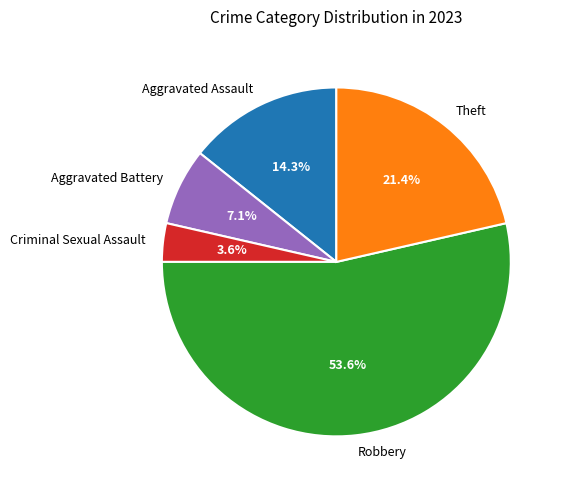

Count the number of slices in the pie.

5